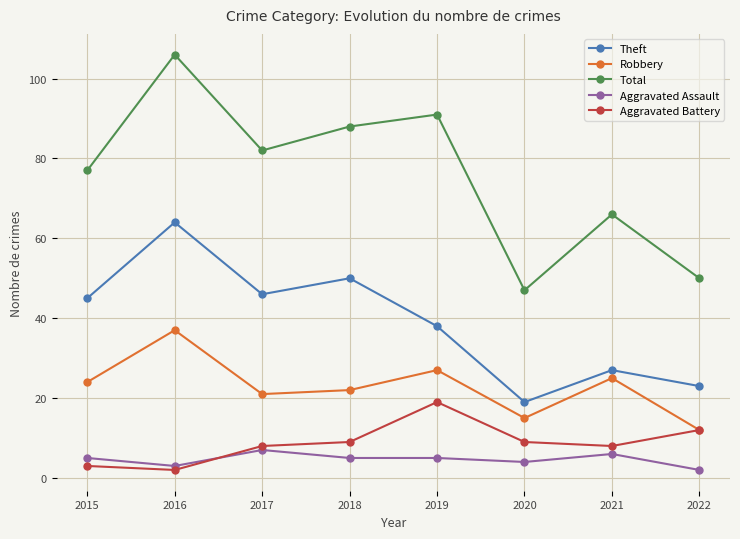

Reading left to right, extract all data points from this chart.

Theft: 2015=45	2016=64	2017=46	2018=50	2019=38	2020=19	2021=27	2022=23
Robbery: 2015=24	2016=37	2017=21	2018=22	2019=27	2020=15	2021=25	2022=12
Total: 2015=77	2016=106	2017=82	2018=88	2019=91	2020=47	2021=66	2022=50
Aggravated Assault: 2015=5	2016=3	2017=7	2018=5	2019=5	2020=4	2021=6	2022=2
Aggravated Battery: 2015=3	2016=2	2017=8	2018=9	2019=19	2020=9	2021=8	2022=12